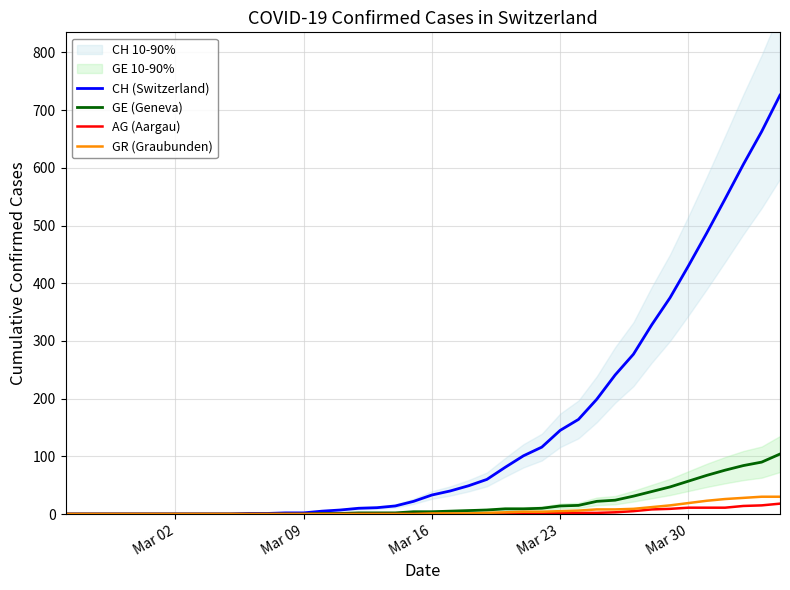

What is the maximum value for AG (Aargau)?

18